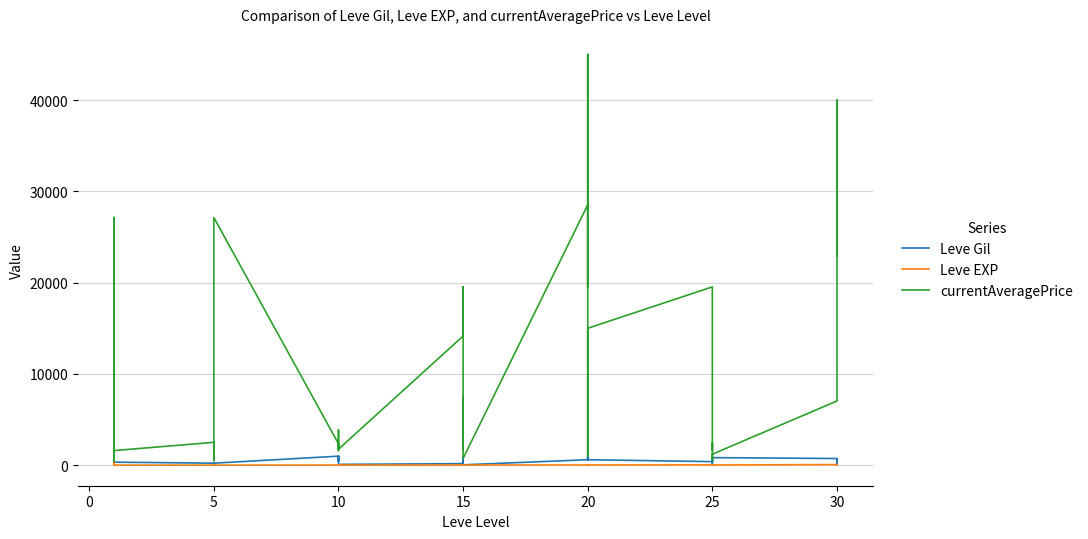

Which series has the widest spread of values?

currentAveragePrice